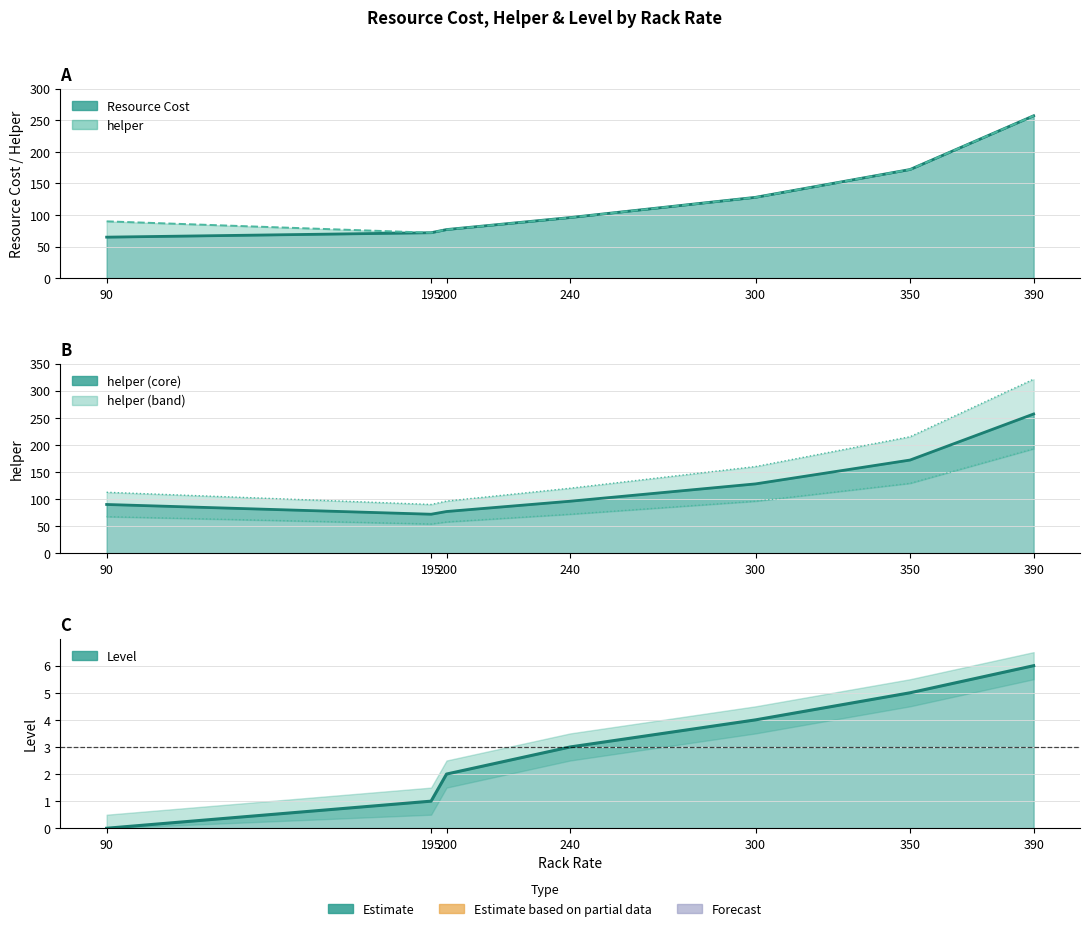

Where is the first local minimum?

195